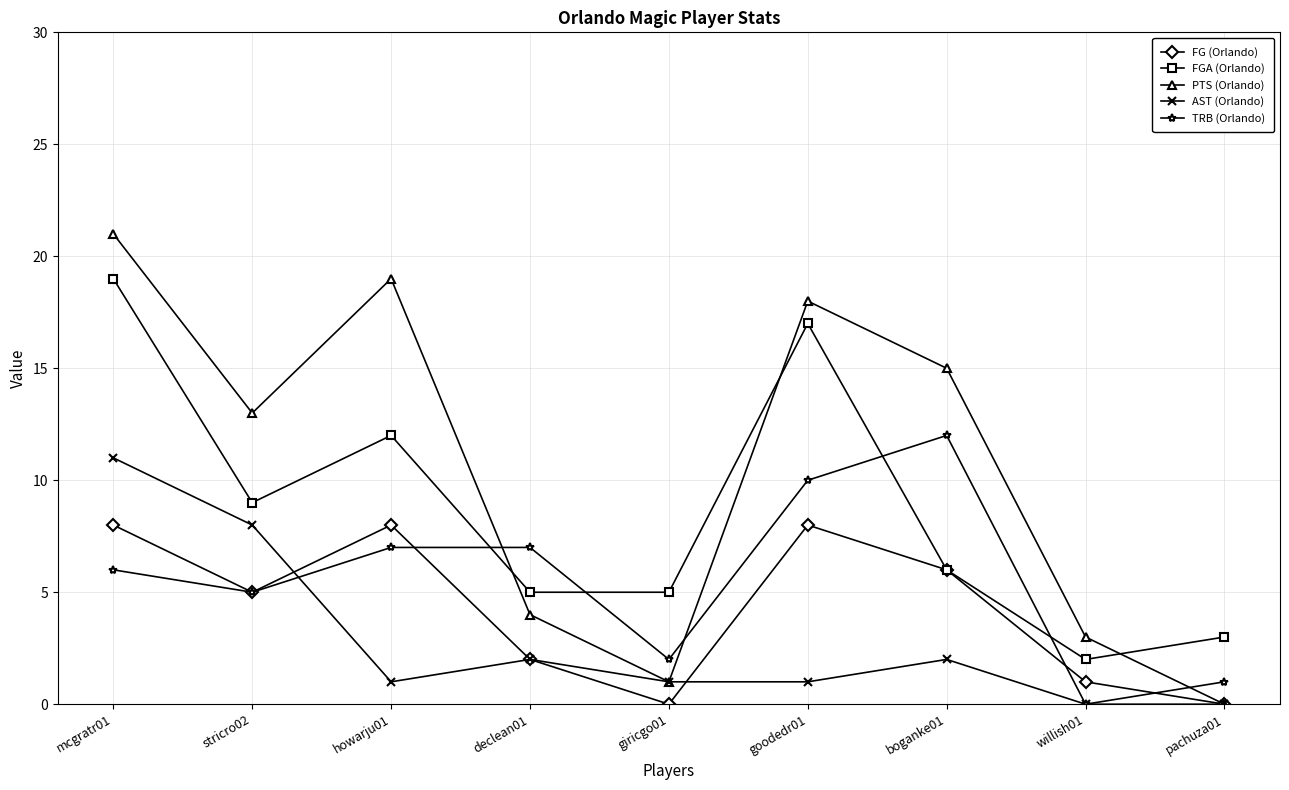

True or false: FG (Orlando) has more than 2 interior local peaks.

False